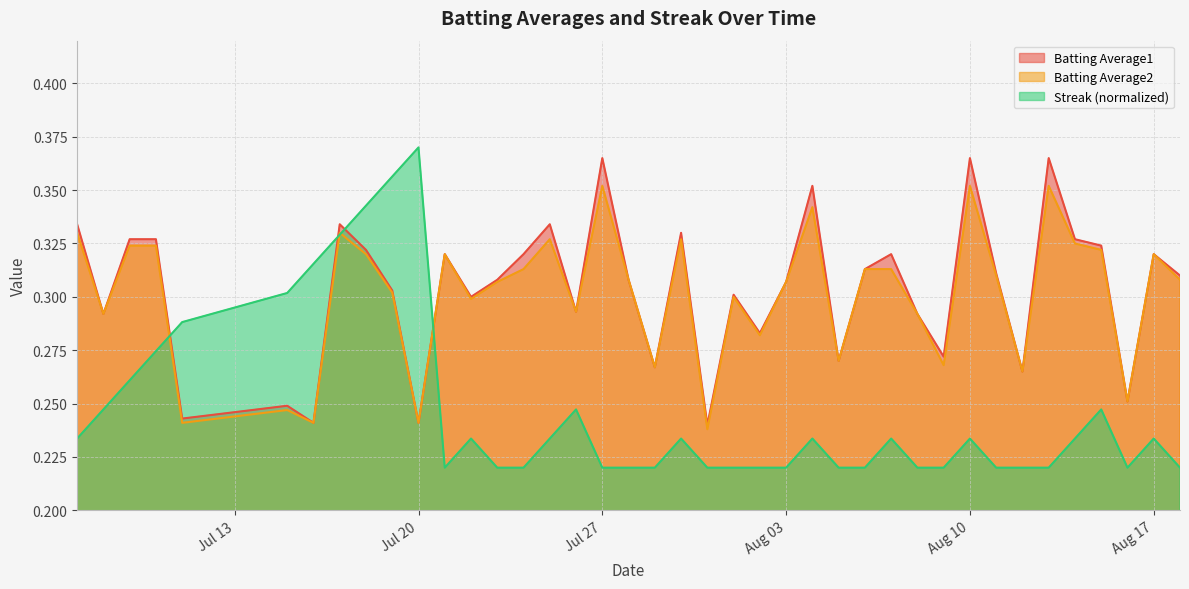

Which series has the largest range (max minus min)?

Streak (normalized)